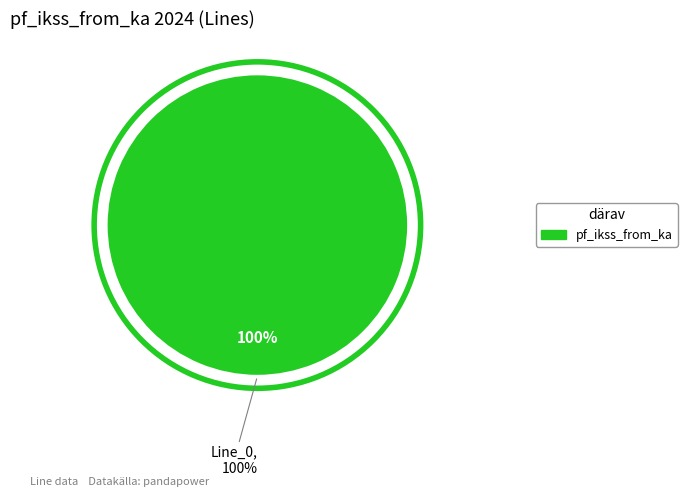

Does Line_2 account for over 50% of the chart?

No